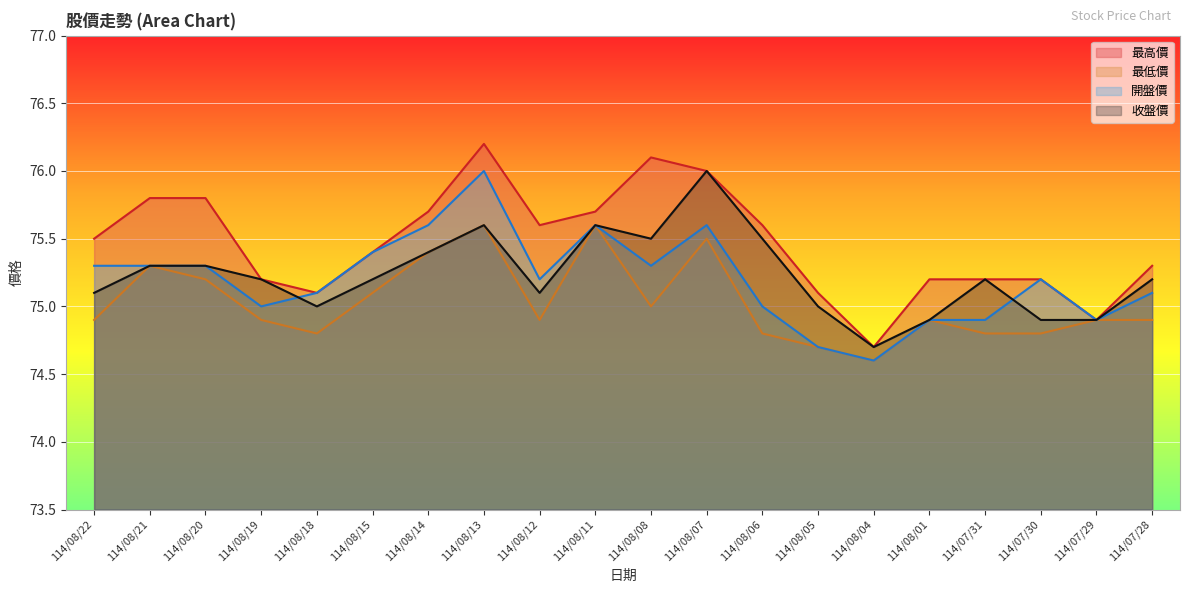

Which has a higher value, 114/07/28 or 114/08/21?

114/08/21